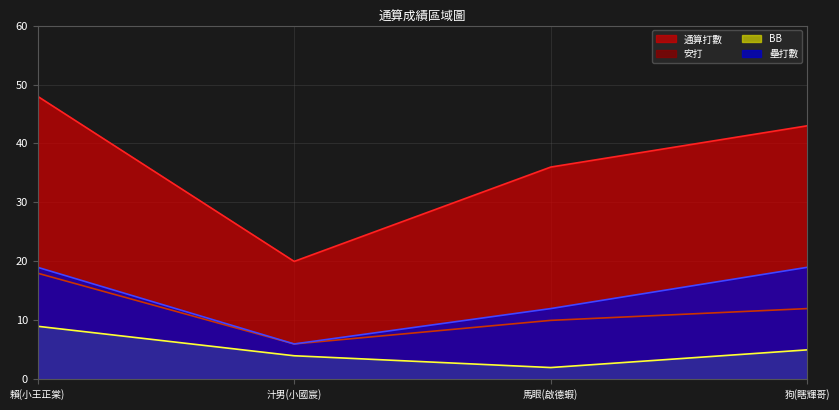

What is the label of the 4th point from the right?

賴(小王正棠)